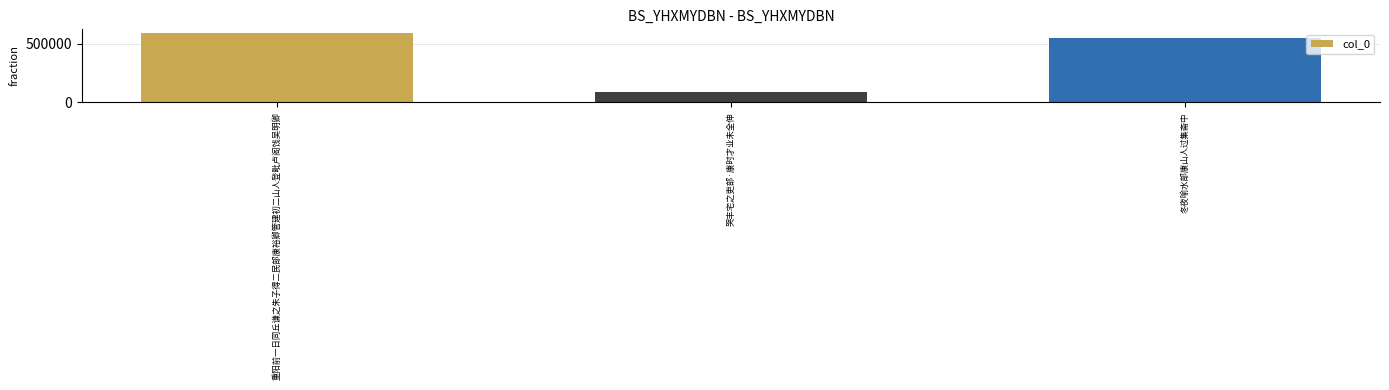

What is the value of the 2nd bar from the left?

87837